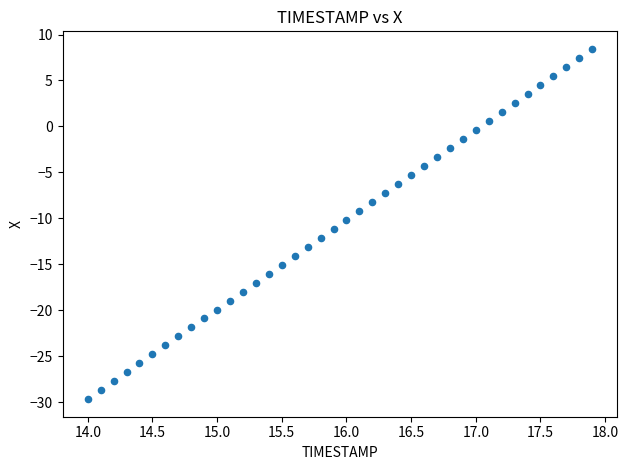

What is the range of Y values (max minus min)?

38.1